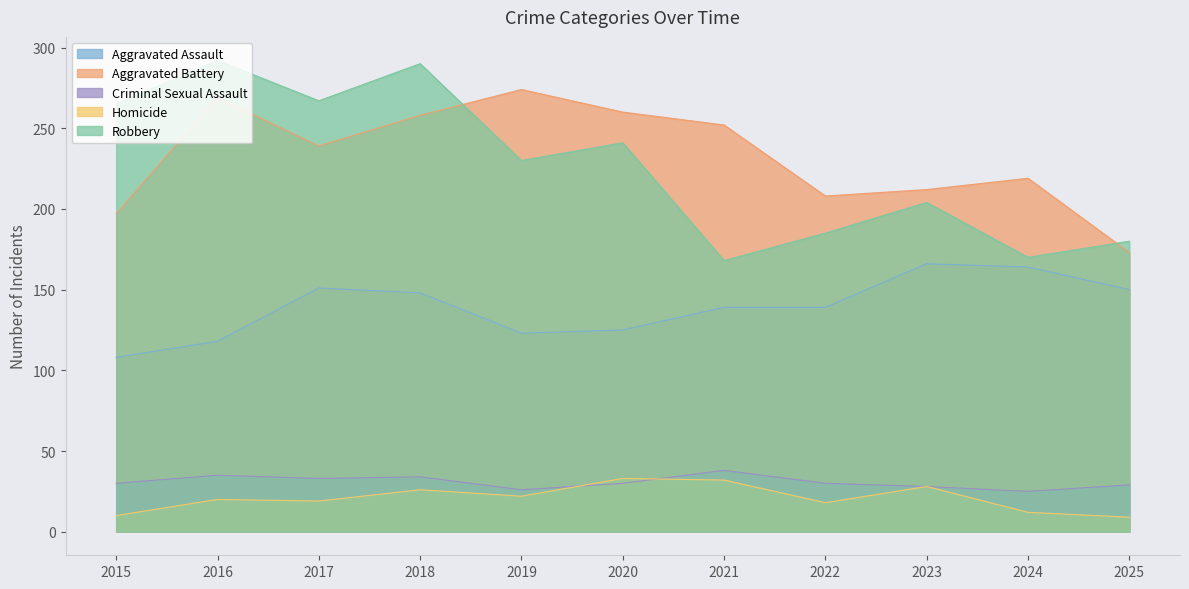

The value of Aggravated Battery at 2019 is 274. True or false?

True